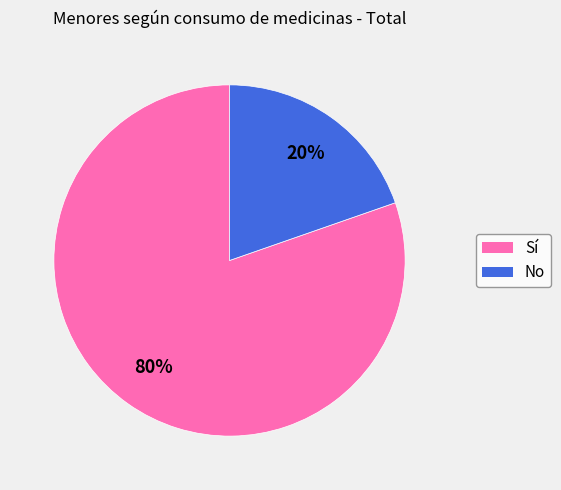

Combined, do Sí and No account for over 50%?

Yes